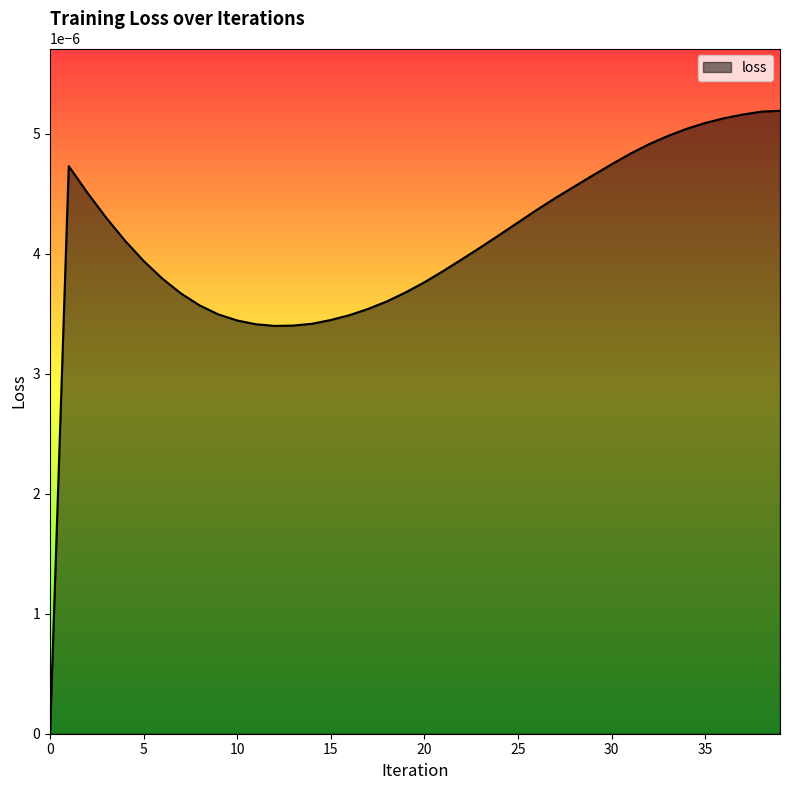

Rank the categories by value from lowest to highest.

0, 12, 13, 11, 14, 10, 15, 16, 9, 17, 8, 18, 7, 19, 20, 6, 21, 5, 22, 23, 4, 24, 25, 3, 26, 27, 2, 28, 29, 1, 30, 31, 32, 33, 34, 35, 36, 37, 38, 39